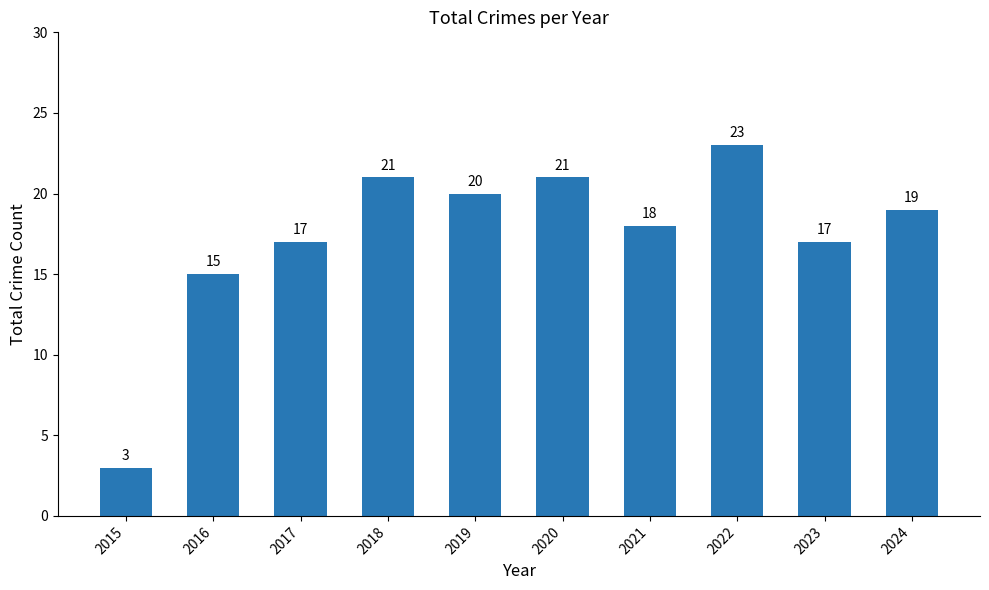

At which category does the chart reach its minimum across all series?

2015